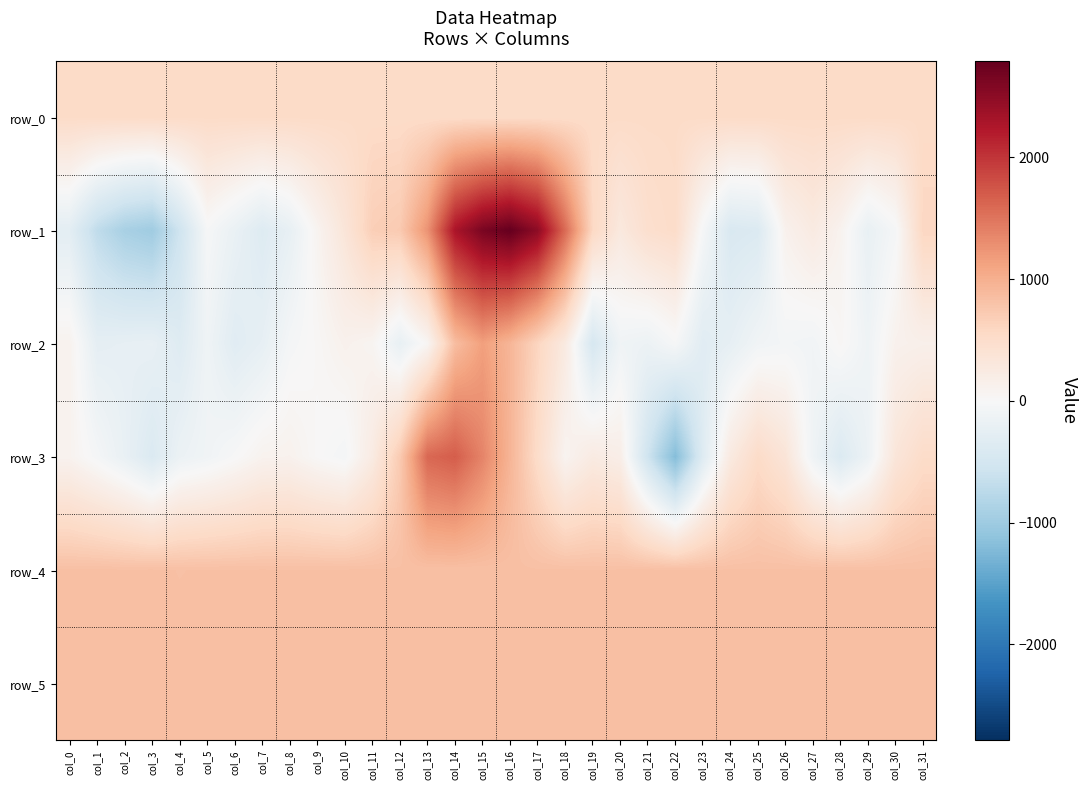

Reading right to left, transcribe all the data shown in this chart.

row_0: col_31=531.5	col_30=531.5	col_29=531.4	col_28=531.4	col_27=531.3	col_26=531.3	col_25=531.2	col_24=531.2	col_23=531.1	col_22=531.1	col_21=531.0	col_20=531.0	col_19=530.9	col_18=530.9	col_17=530.8	col_16=530.8	col_15=530.7	col_14=530.7	col_13=530.6	col_12=530.6	col_11=530.5	col_10=530.5	col_9=530.4	col_8=530.4	col_7=530.3	col_6=530.3	col_5=530.3	col_4=530.2	col_3=530.1	col_2=530.1	col_1=530.0	col_0=530.0
row_1: col_31=588.0	col_30=-35.0	col_29=-205.0	col_28=93.0	col_27=247.0	col_26=114.0	col_25=-389.0	col_24=-424.0	col_23=-31.0	col_22=516.0	col_21=466.0	col_20=280.0	col_19=570.0	col_18=1581.0	col_17=2498.0	col_16=2789.0	col_15=2641.0	col_14=2280.0	col_13=1256.0	col_12=725.0	col_11=679.0	col_10=344.0	col_9=79.0	col_8=-219.0	col_7=-361.0	col_6=-190.0	col_5=-26.0	col_4=-559.0	col_3=-989.0	col_2=-912.0	col_1=-702.0	col_0=-286.0
row_2: col_31=146.0	col_30=117.0	col_29=-118.0	col_28=32.0	col_27=-87.0	col_26=-59.0	col_25=-94.0	col_24=-237.0	col_23=-319.0	col_22=-27.0	col_21=-156.0	col_20=-109.0	col_19=-464.0	col_18=251.0	col_17=603.0	col_16=935.0	col_15=1145.0	col_14=859.0	col_13=50.0	col_12=-215.0	col_11=69.0	col_10=120.0	col_9=29.0	col_8=-44.0	col_7=-233.0	col_6=-319.0	col_5=-116.0	col_4=-349.0	col_3=-213.0	col_2=-234.0	col_1=-255.0	col_0=99.0
row_3: col_31=520.0	col_30=338.0	col_29=-148.0	col_28=-390.0	col_27=-117.0	col_26=357.0	col_25=529.0	col_24=257.0	col_23=-356.0	col_22=-1206.0	col_21=-564.0	col_20=176.0	col_19=242.0	col_18=78.0	col_17=512.0	col_16=946.0	col_15=1374.0	col_14=1688.0	col_13=1603.0	col_12=725.0	col_11=236.0	col_10=-48.0	col_9=13.0	col_8=112.0	col_7=98.0	col_6=-9.0	col_5=-100.0	col_4=-162.0	col_3=-399.0	col_2=-202.0	col_1=-45.0	col_0=95.0
row_4: col_31=832.0	col_30=830.0	col_29=830.0	col_28=831.0	col_27=831.0	col_26=831.0	col_25=830.0	col_24=832.0	col_23=828.0	col_22=831.0	col_21=835.0	col_20=831.0	col_19=828.0	col_18=832.0	col_17=831.0	col_16=834.0	col_15=831.0	col_14=833.0	col_13=833.0	col_12=831.0	col_11=833.0	col_10=831.0	col_9=831.0	col_8=830.0	col_7=831.0	col_6=830.0	col_5=831.0	col_4=827.0	col_3=833.0	col_2=831.0	col_1=834.0	col_0=831.0
row_5: col_31=834.0	col_30=832.0	col_29=839.0	col_28=835.0	col_27=838.0	col_26=833.0	col_25=836.0	col_24=833.0	col_23=833.0	col_22=835.0	col_21=836.0	col_20=838.0	col_19=832.0	col_18=834.0	col_17=833.0	col_16=834.0	col_15=832.0	col_14=835.0	col_13=834.0	col_12=835.0	col_11=833.0	col_10=833.0	col_9=835.0	col_8=836.0	col_7=836.0	col_6=837.0	col_5=841.0	col_4=839.0	col_3=838.0	col_2=838.0	col_1=840.0	col_0=834.0